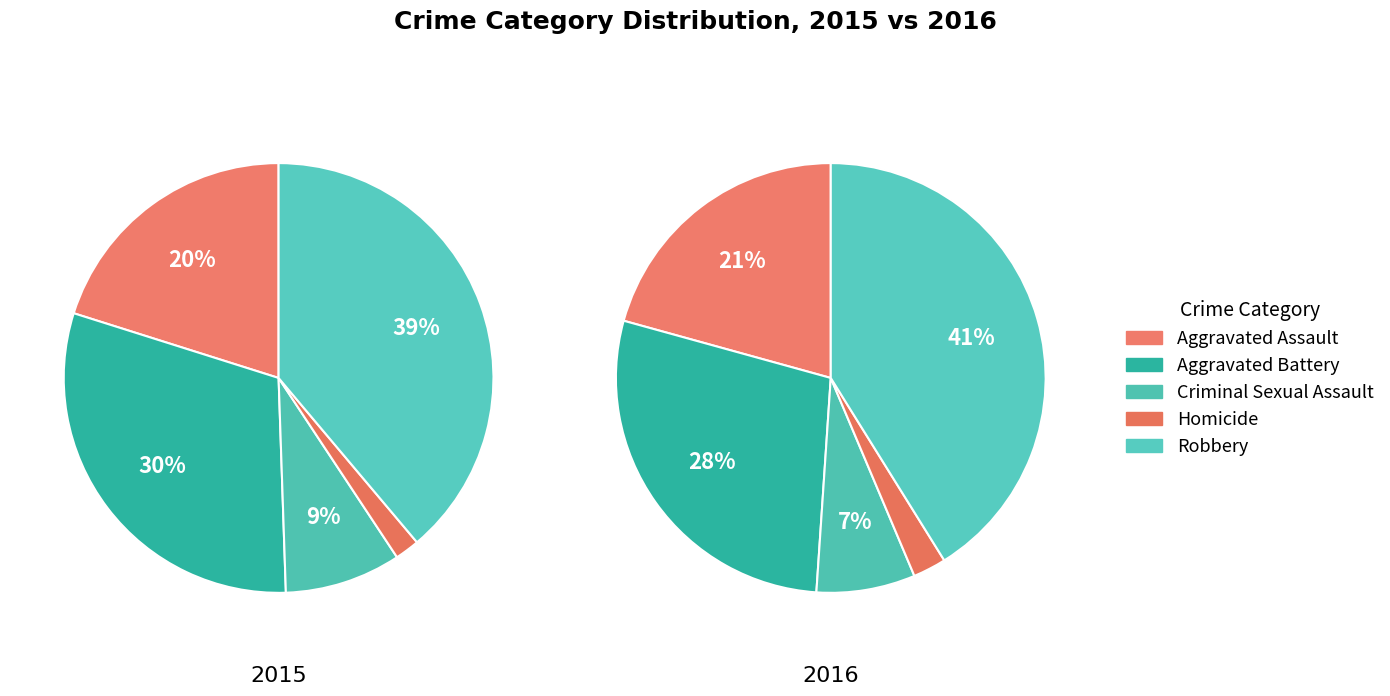

Combined, what portion of the pie is Robbery and Aggravated Assault?

59.0%